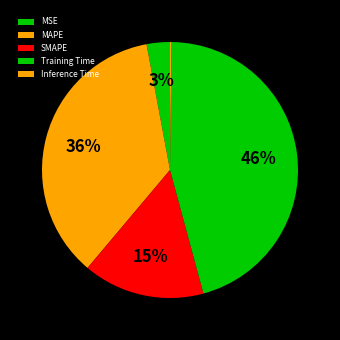

How many segments does this pie chart have?

5